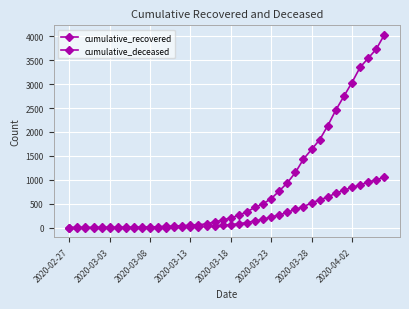

Where does the cumulative_recovered series first go above 204?

21